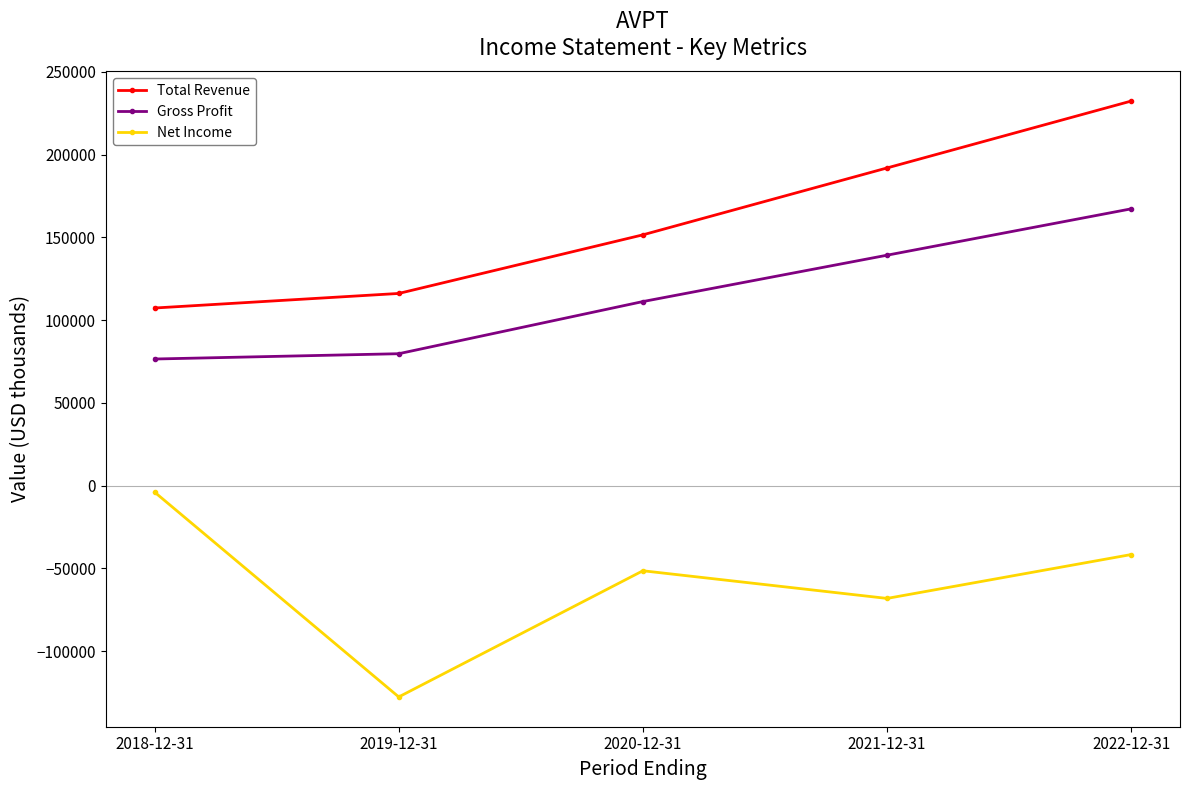

What is the label of the 1st point from the right?

2022-12-31